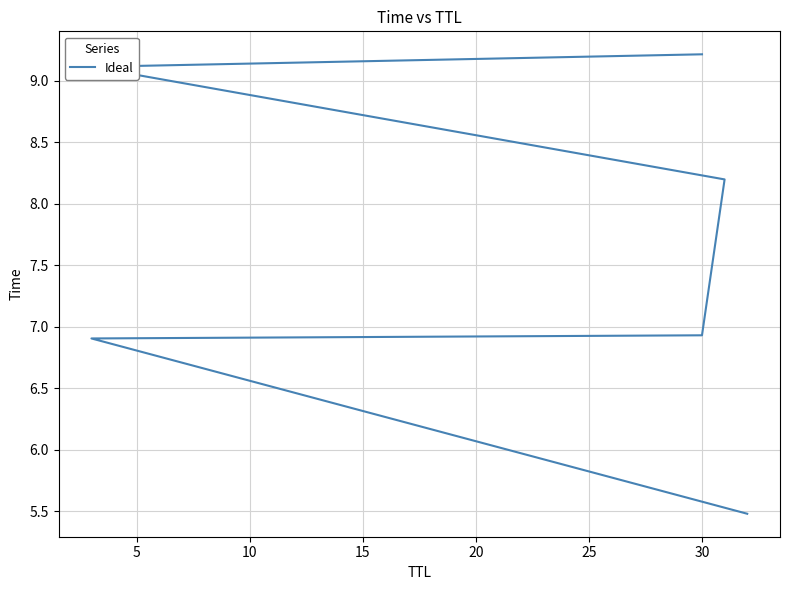

What is the value of the 6th point from the left?

9.2